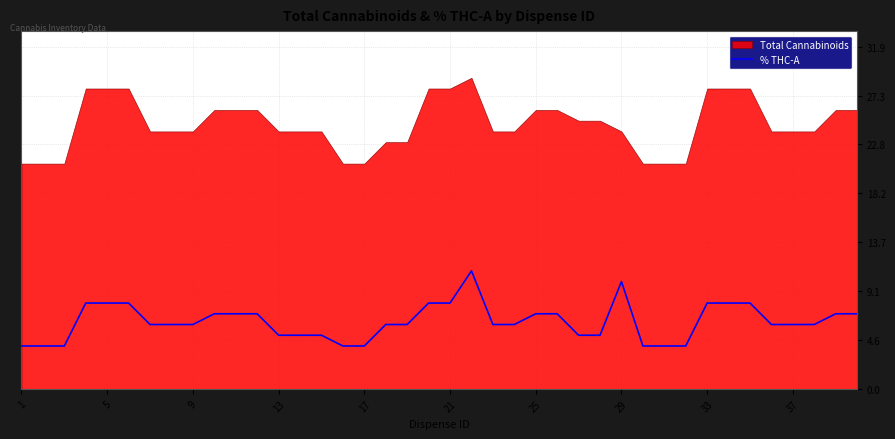

How many values are below 6?

13